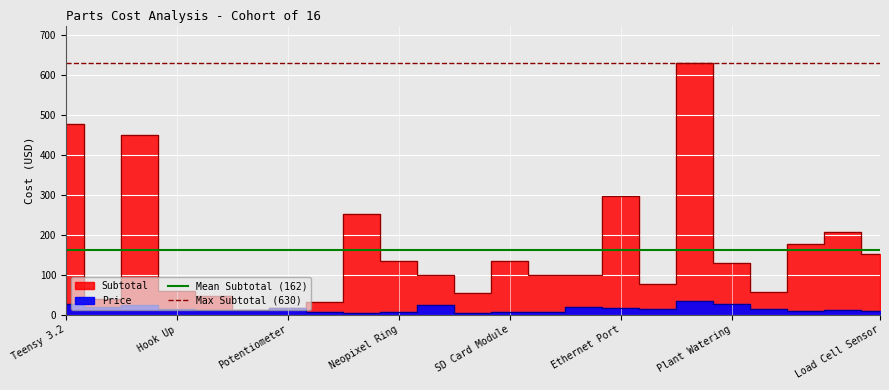

How many lines are shown in the chart?

2